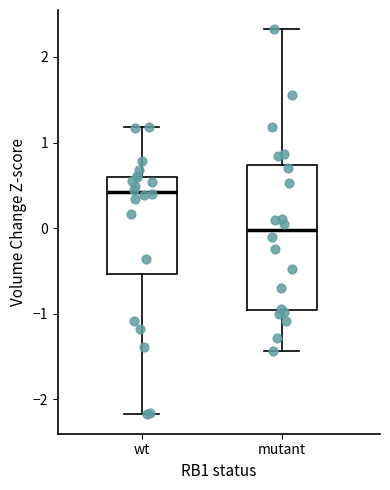

Reading left to right, read every box against the y-axis: the position of its median line, the range the box covers, and the ends of its whiskers. The values are not printed on the chart, so give them approximately, as read against the axis.

wt: median 0.4, box -0.5 to 0.6, whiskers -2.2 to 1.2
mutant: median 0.0, box -1.0 to 0.7, whiskers -1.4 to 2.3